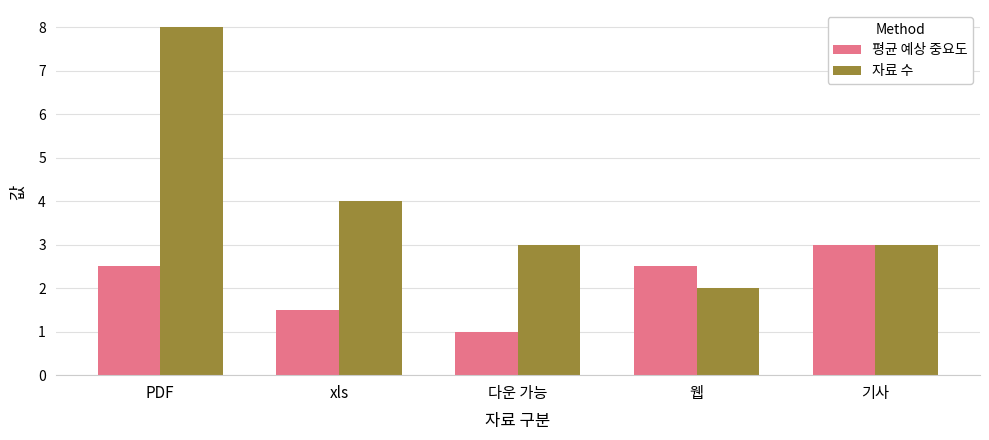

Which series has the largest range (max minus min)?

자료 수